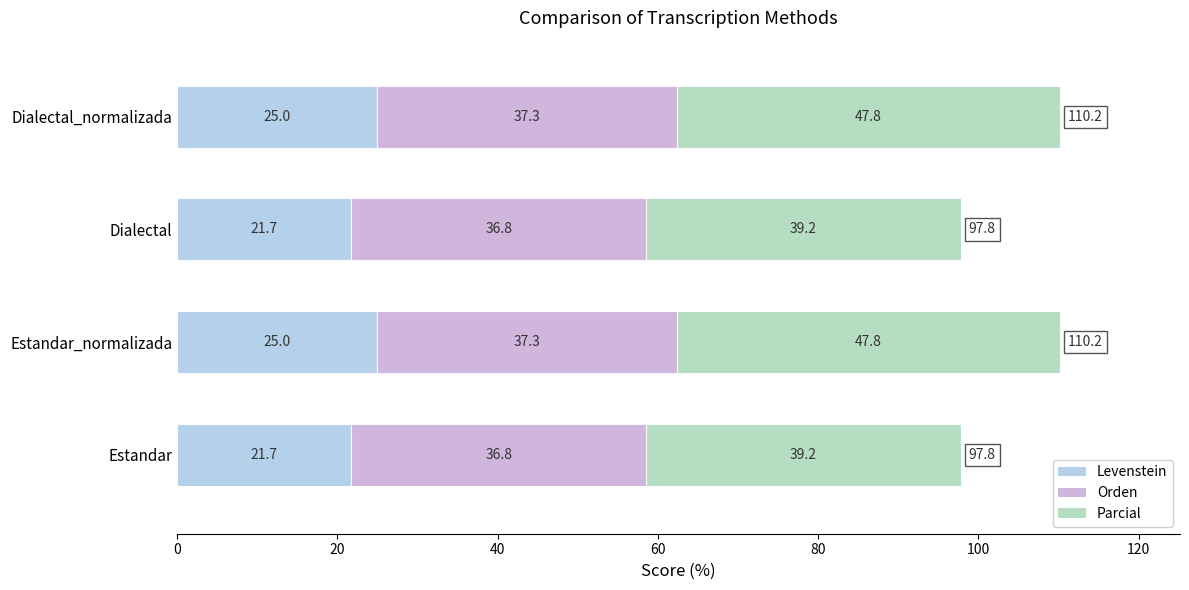

The Orden series shows 20.0 at Estandar. True or false?

False